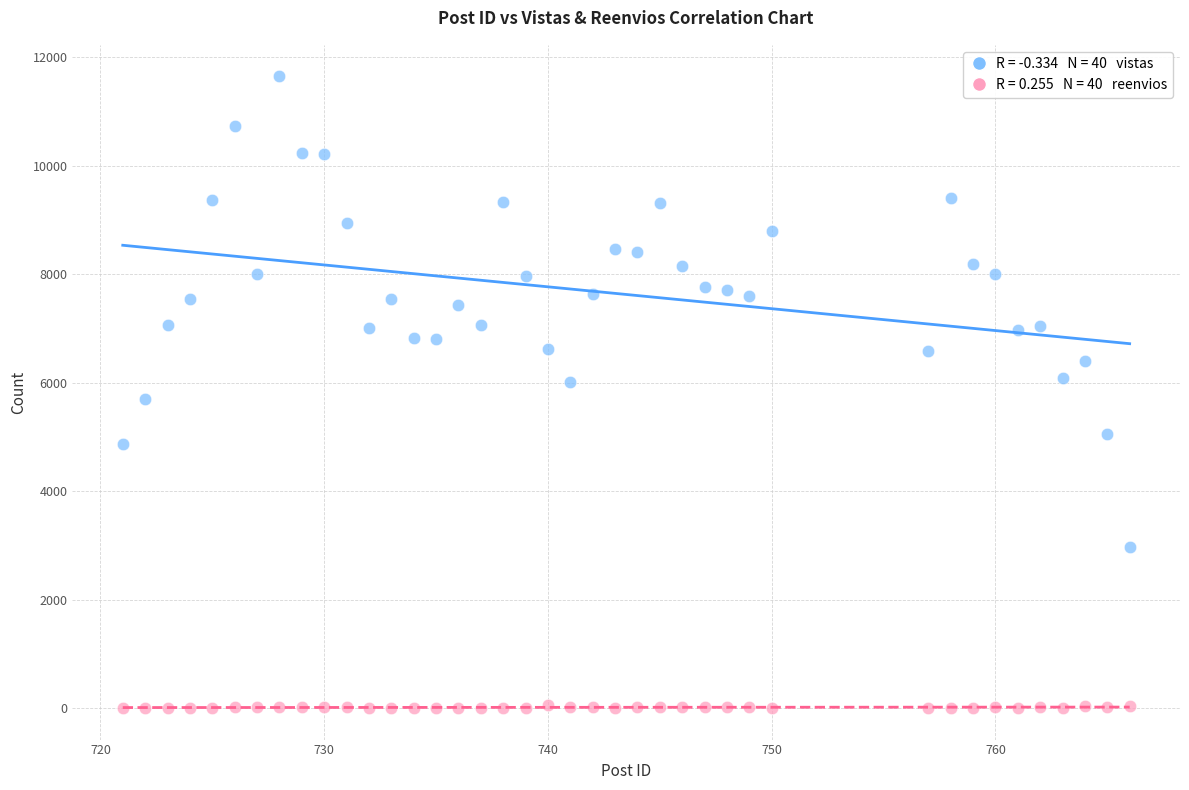

Across all data points, what is the range of Y values (max minus min)?

11649